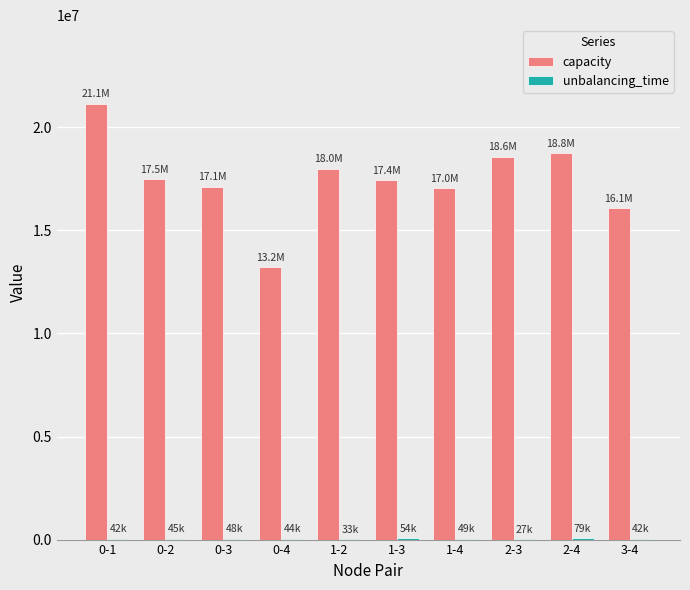

Count the number of categories in the chart.

10